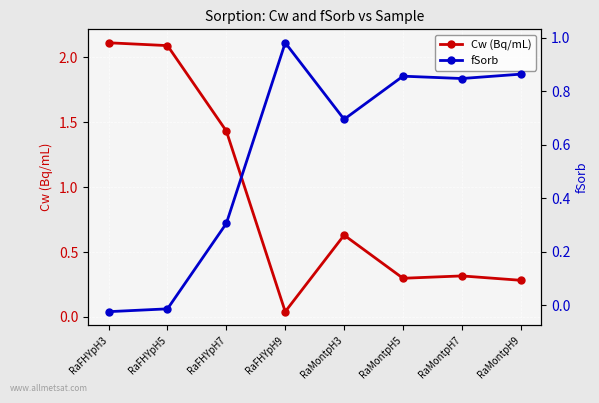

Reading left to right, extract all data points from this chart.

Cw (Bq/mL): 2.1	2.1	1.4	0.0	0.6	0.3	0.3	0.3
fSorb: -0.0	-0.0	0.3	1.0	0.7	0.9	0.8	0.9